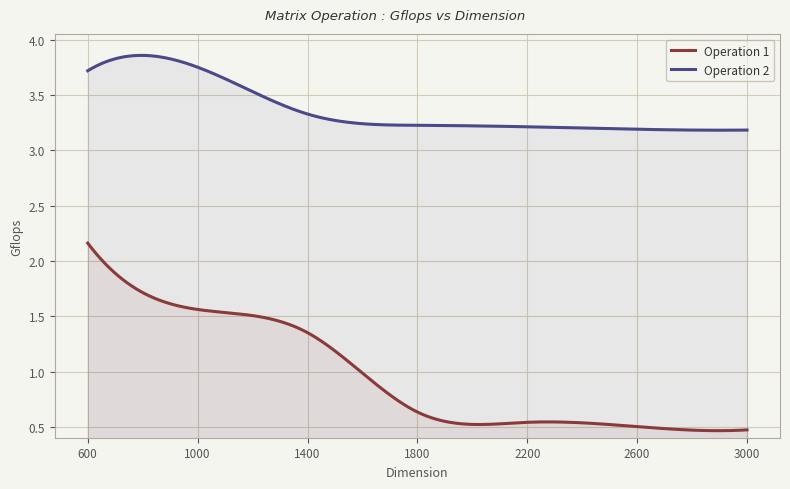

What is the minimum value for Operation 2?

3.2